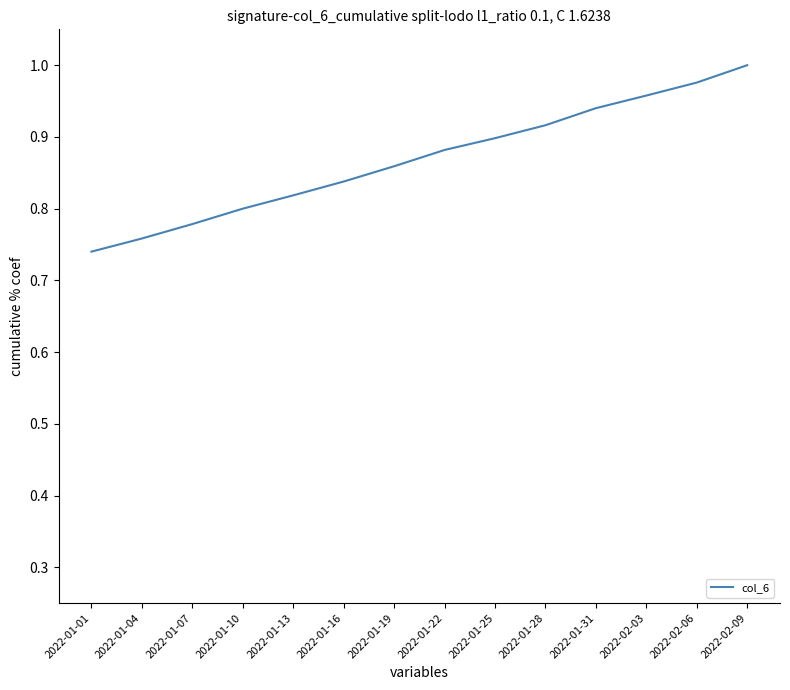

What is the difference between the maximum and minimum values?

0.3